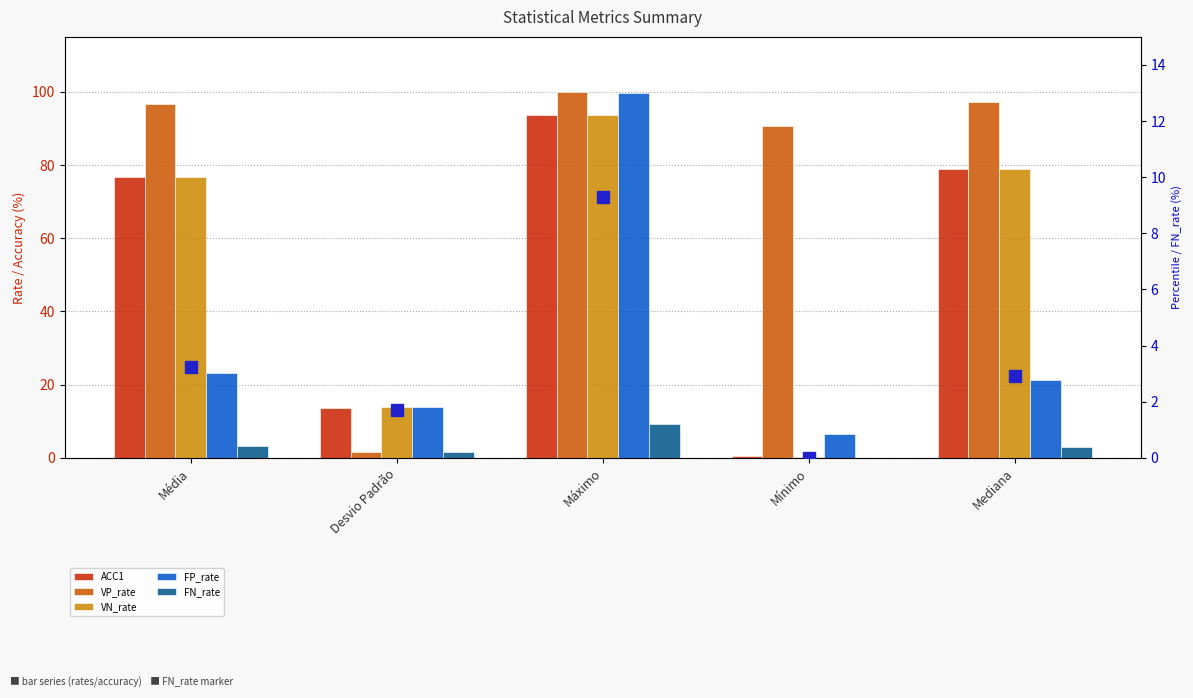

True or false: VN_rate has a value of 76.7 at Média.

True